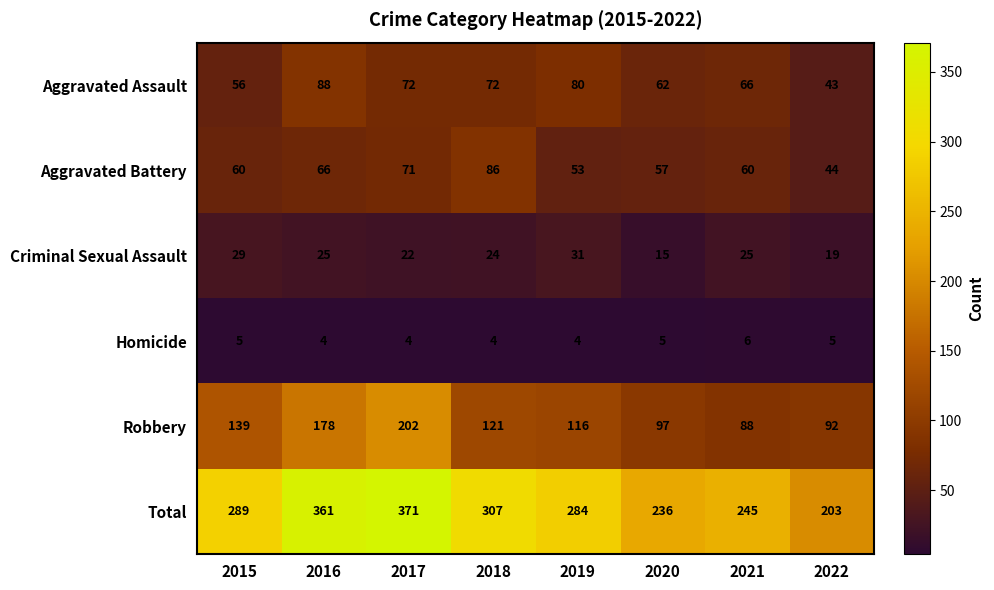

True or false: Total has a value of 289 at 2015.

True